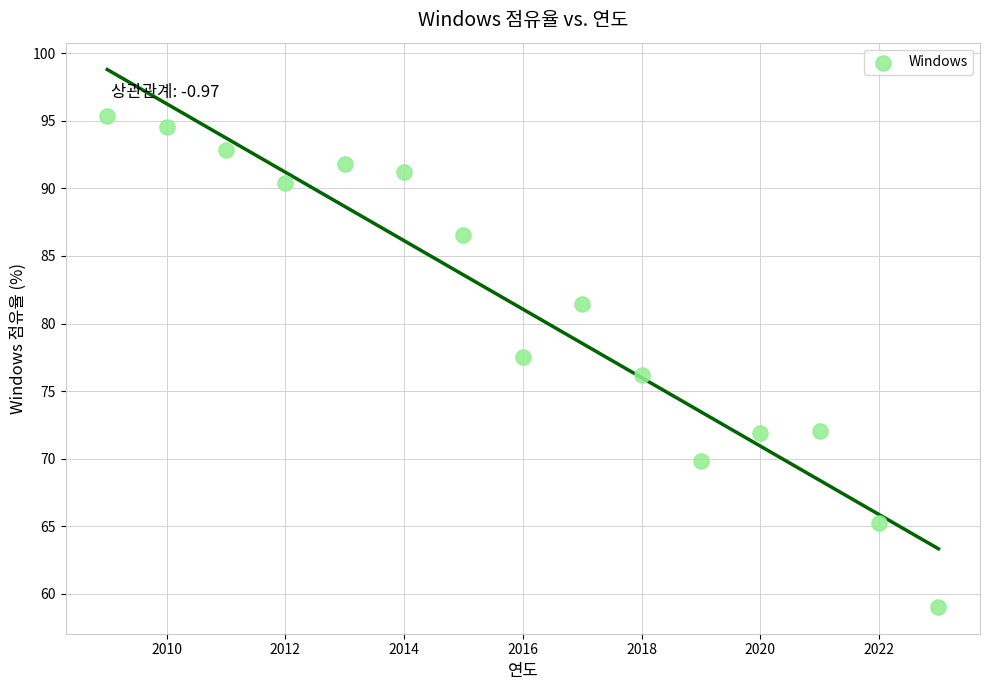

What is the range of Y values (max minus min)?

36.3